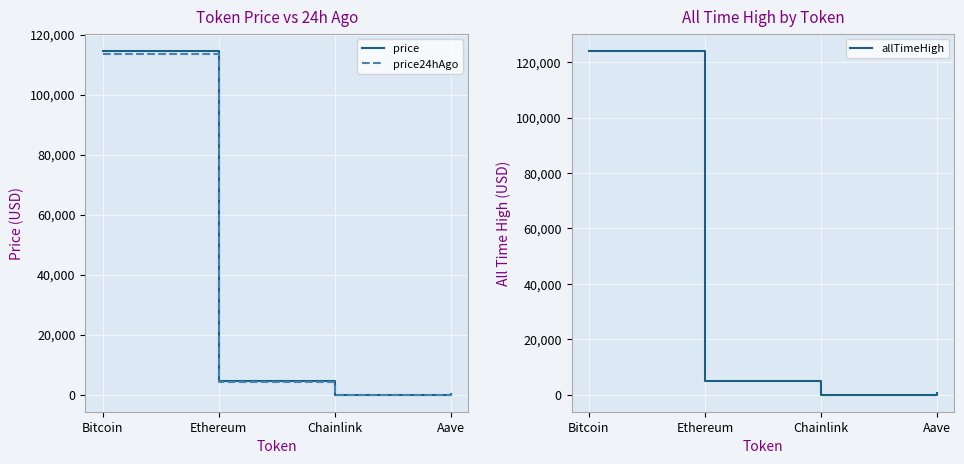

What is the difference between the highest and lowest values at Chainlink?

29.2